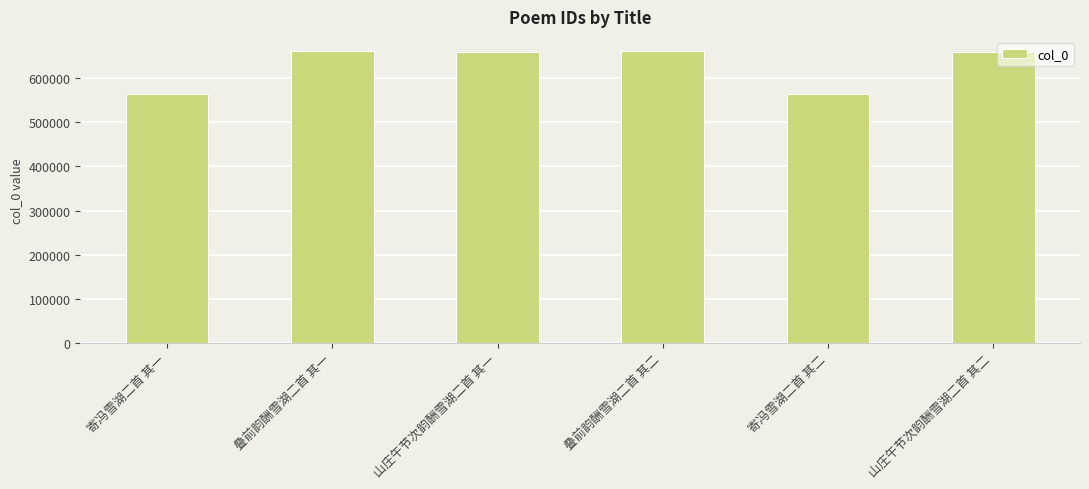

What is the label of the 3rd bar from the right?

叠前韵酬雪湖二首 其二